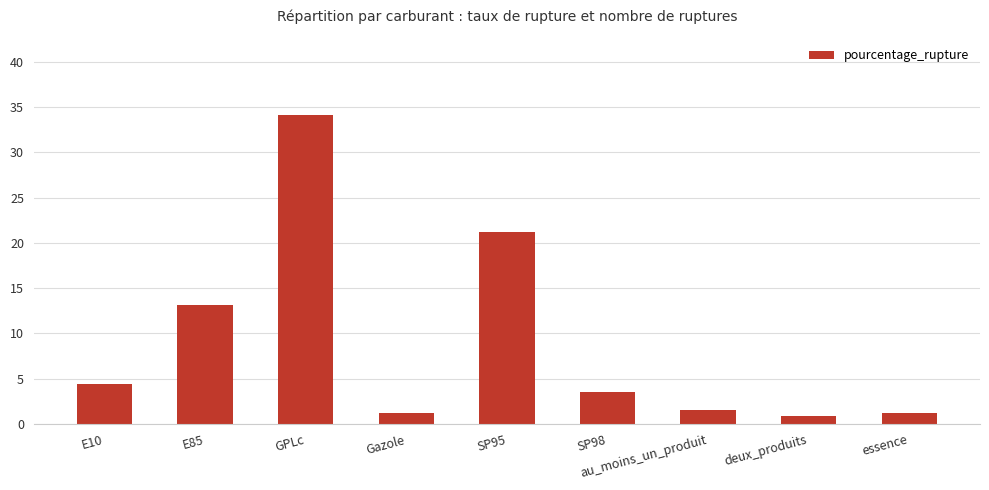

What is the smallest value displayed?

0.9